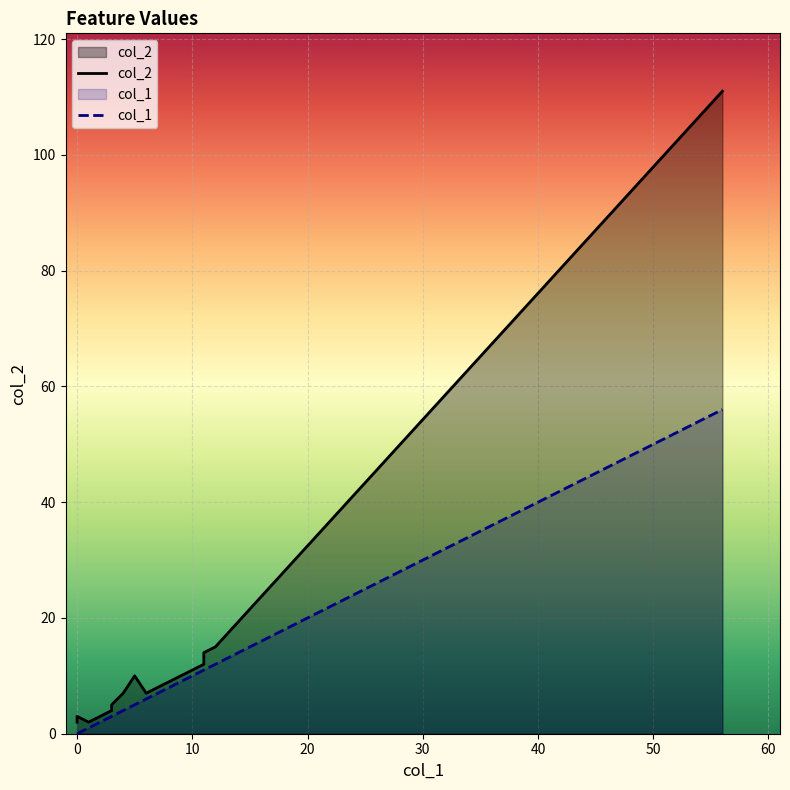

True or false: col_1 and col_2 intersect in this chart.

False